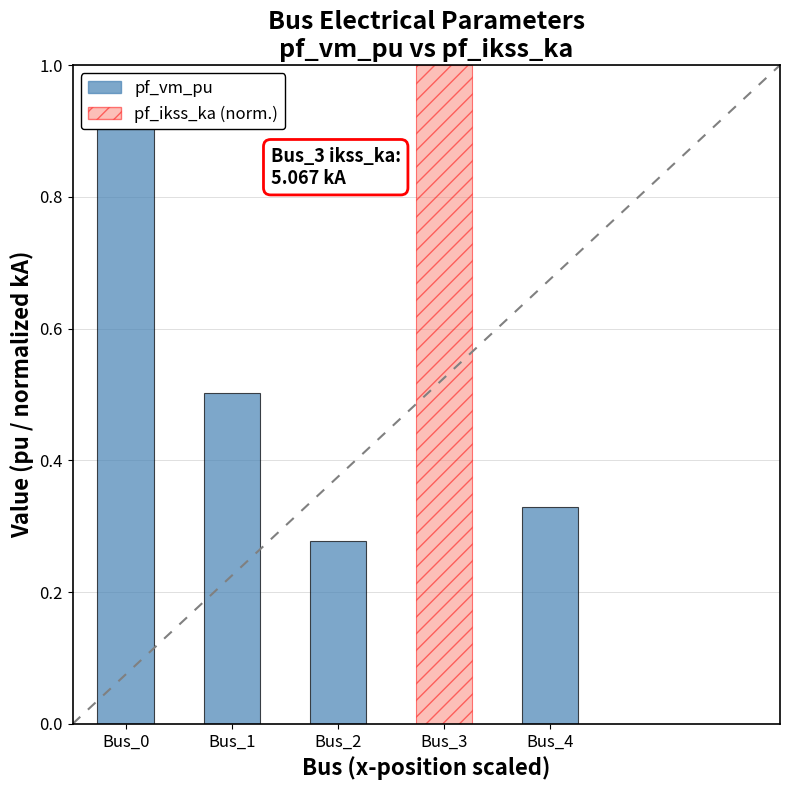

Are the bars grouped side by side (vs. stacked)?

Yes